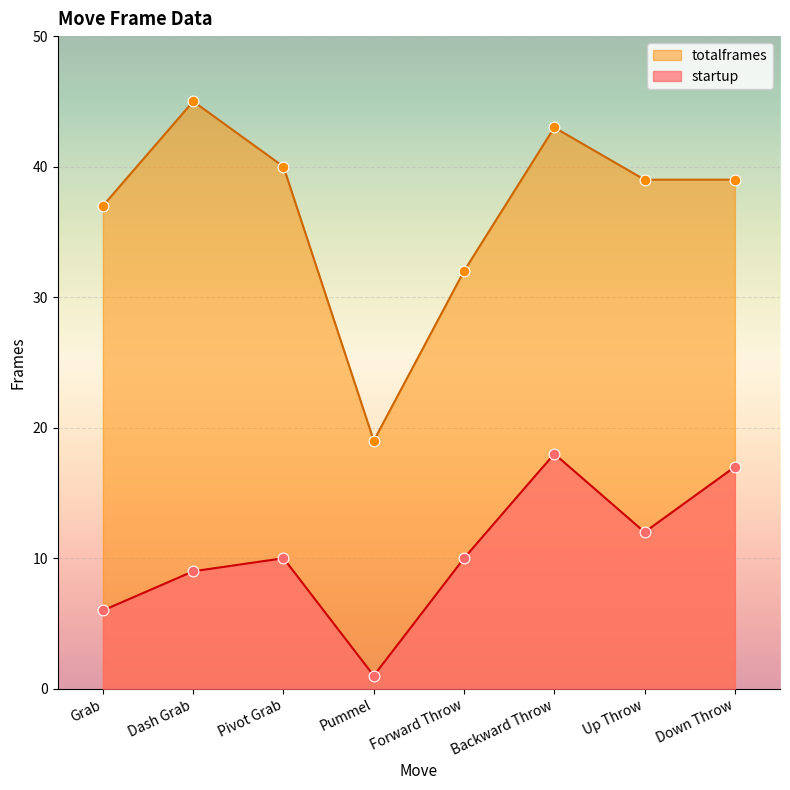

At which category is the sum across all series the highest?

Backward Throw